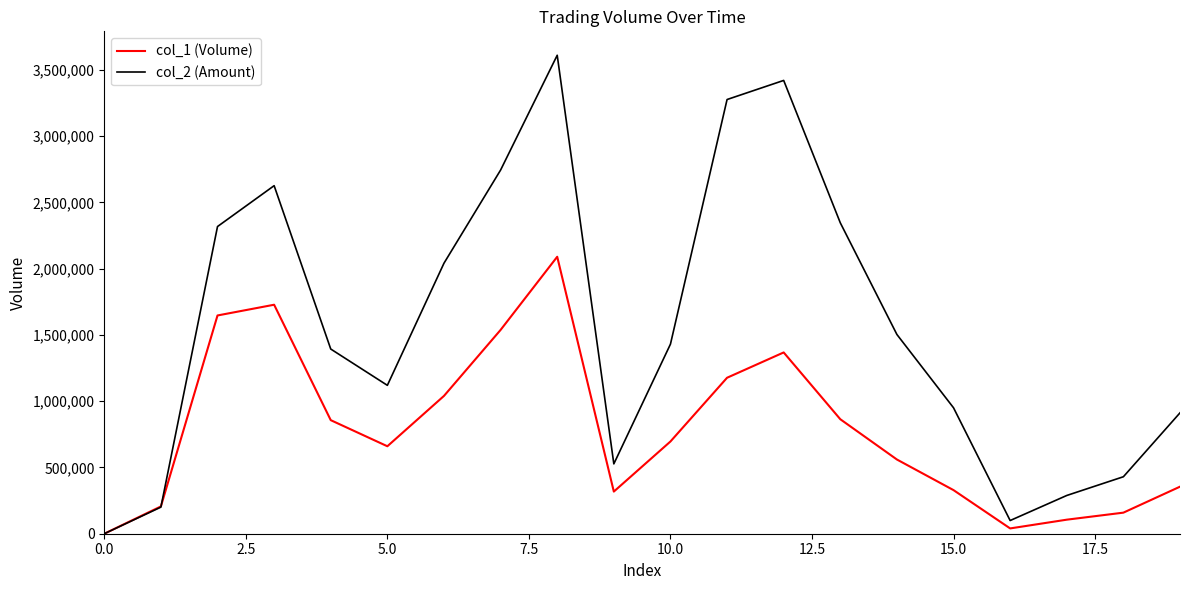

At how many categories does at least one series exceed 1819355?

8